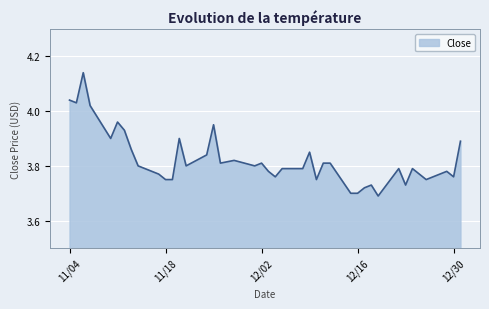

Rank the categories by value from lowest to highest.

2014-12-19, 2014-12-16, 2014-12-15, 2014-12-17, 2014-12-23, 2014-12-18, 2014-12-26, 2014-12-10, 2014-11-19, 2014-11-18, 2014-12-30, 2014-12-04, 2014-11-17, 2014-12-29, 2014-12-03, 2014-12-24, 2014-12-22, 2014-12-08, 2014-12-05, 2014-12-01, 2014-11-21, 2014-11-14, 2014-12-12, 2014-12-11, 2014-12-02, 2014-11-26, 2014-11-28, 2014-11-24, 2014-12-09, 2014-11-13, 2014-12-31, 2014-11-20, 2014-11-10, 2014-11-12, 2014-11-25, 2014-11-11, 2014-11-07, 2014-11-05, 2014-11-04, 2014-11-06